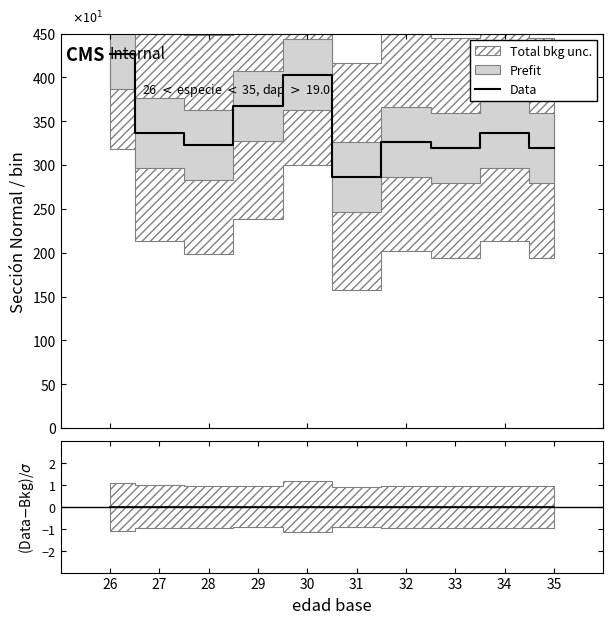

True or false: Data has more than 1 interior local peaks.

True